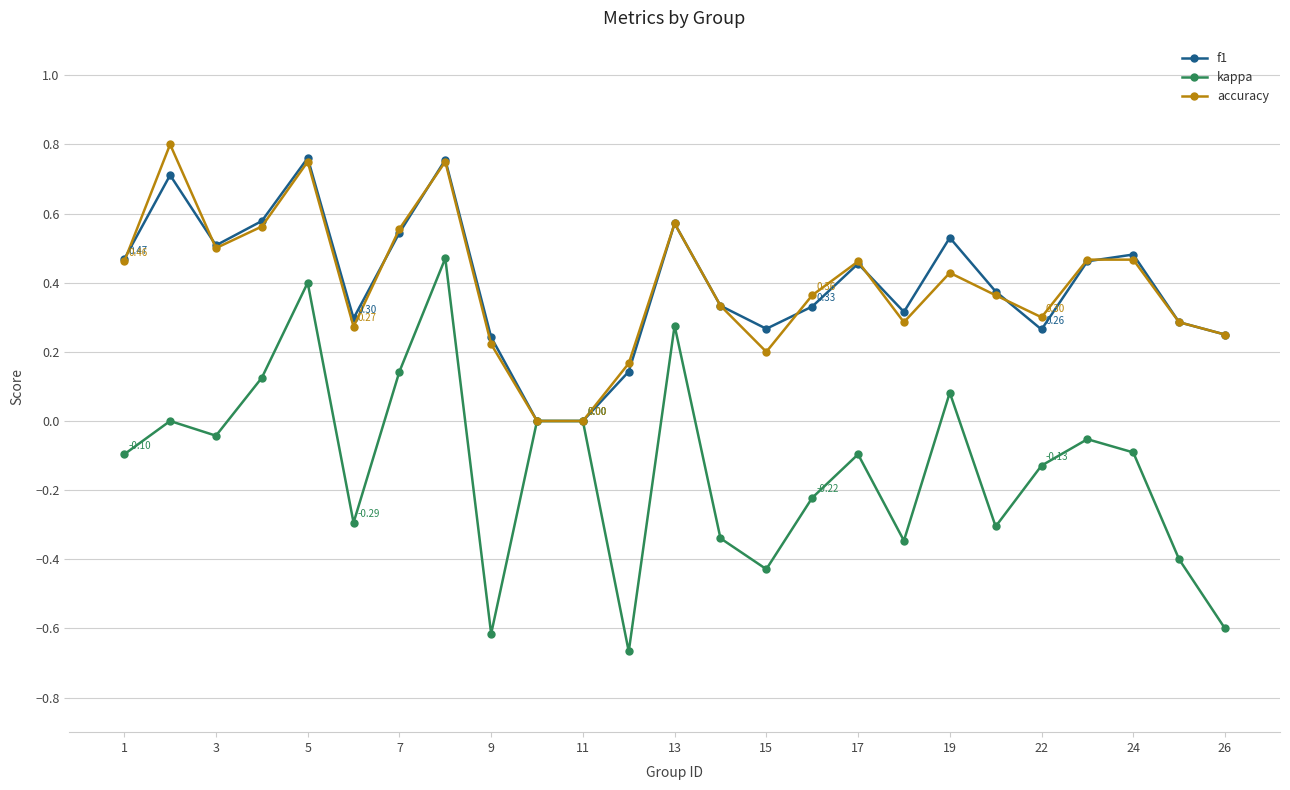

Count the number of data series in this chart.

3